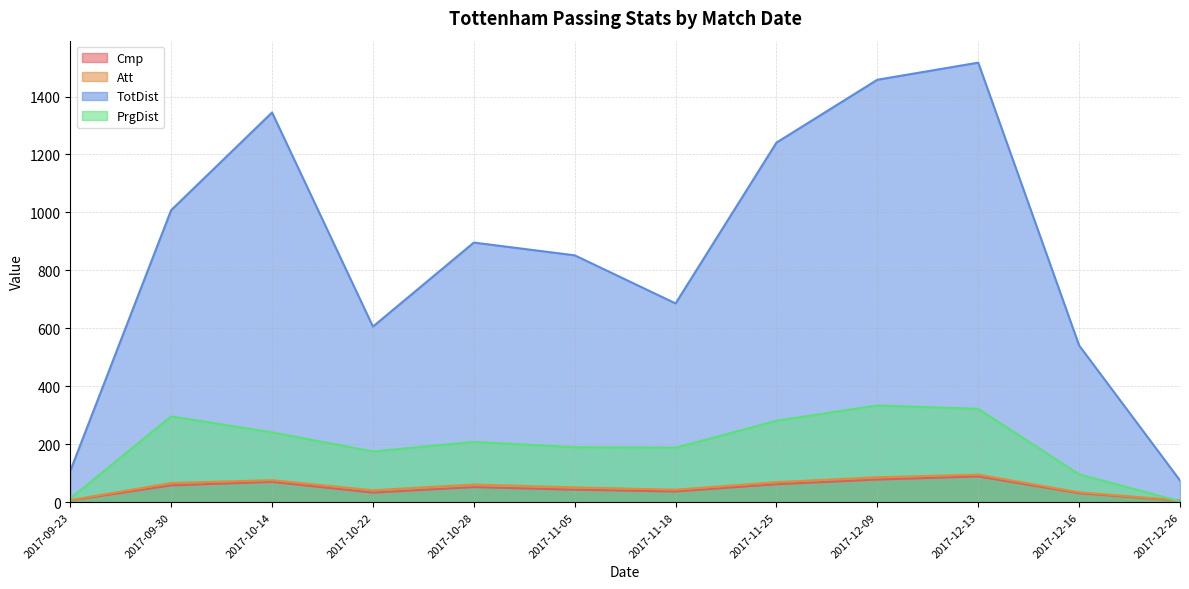

Where is the first local maximum for Att?

2017-10-14